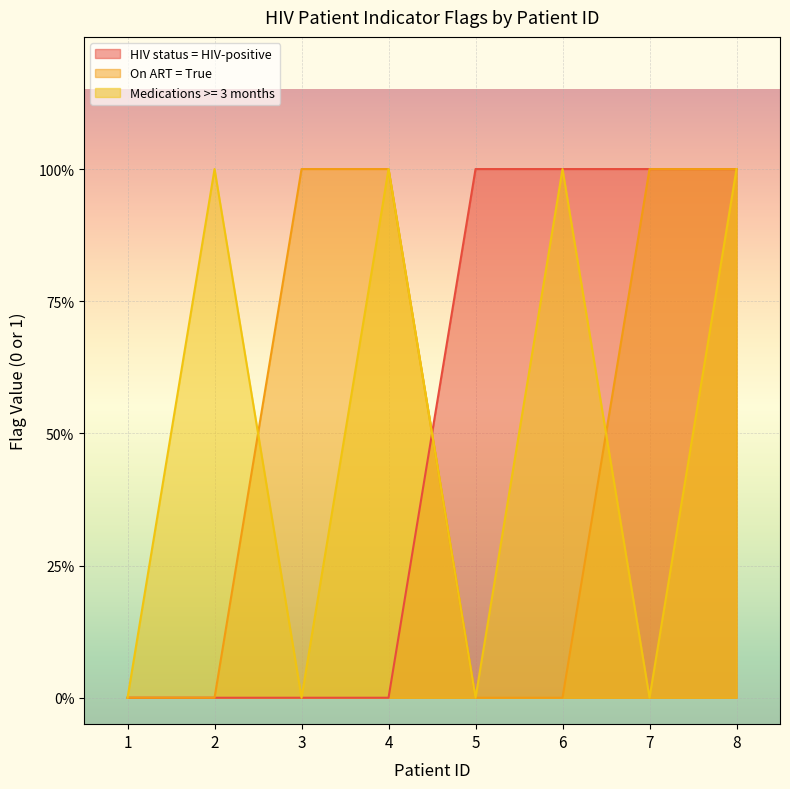

True or false: Medications >= 3 months has a value of 1 at 8.

False